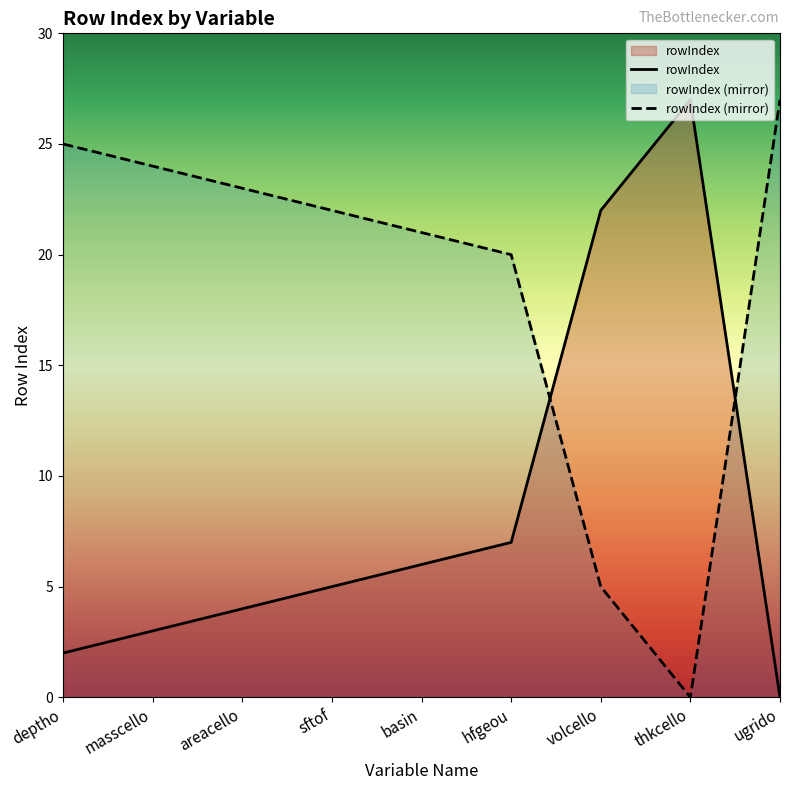

True or false: the data shows 3 at masscello.

True